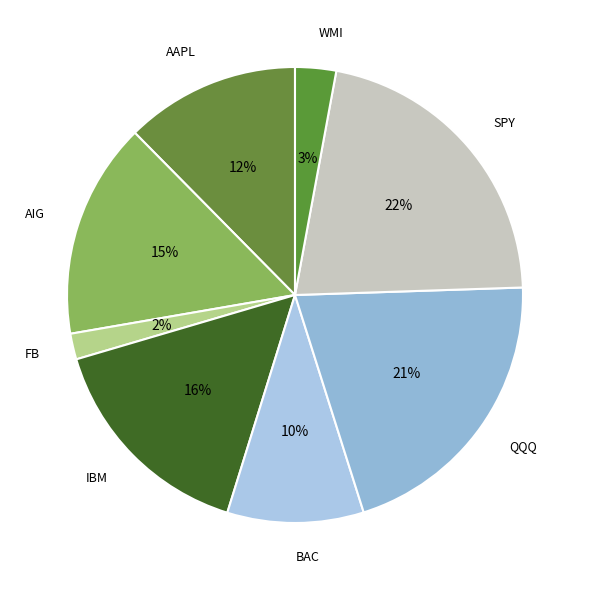

Which category has the smallest portion of the pie?

FB